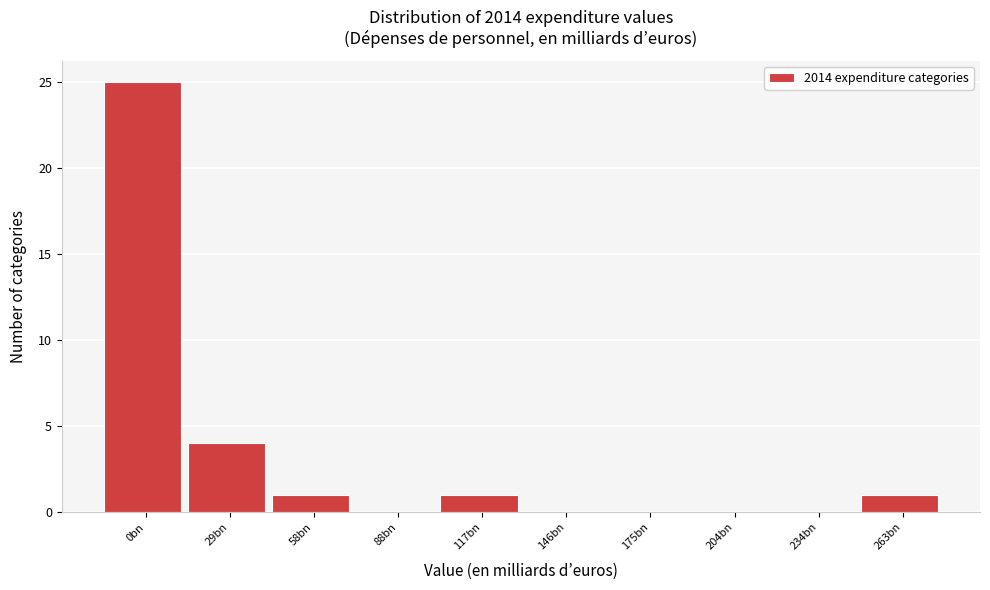

Reading left to right, what are all the values shown in this chart?

0bn=25	29bn=4	58bn=1	88bn=0	117bn=1	146bn=0	175bn=0	204bn=0	234bn=0	263bn=1